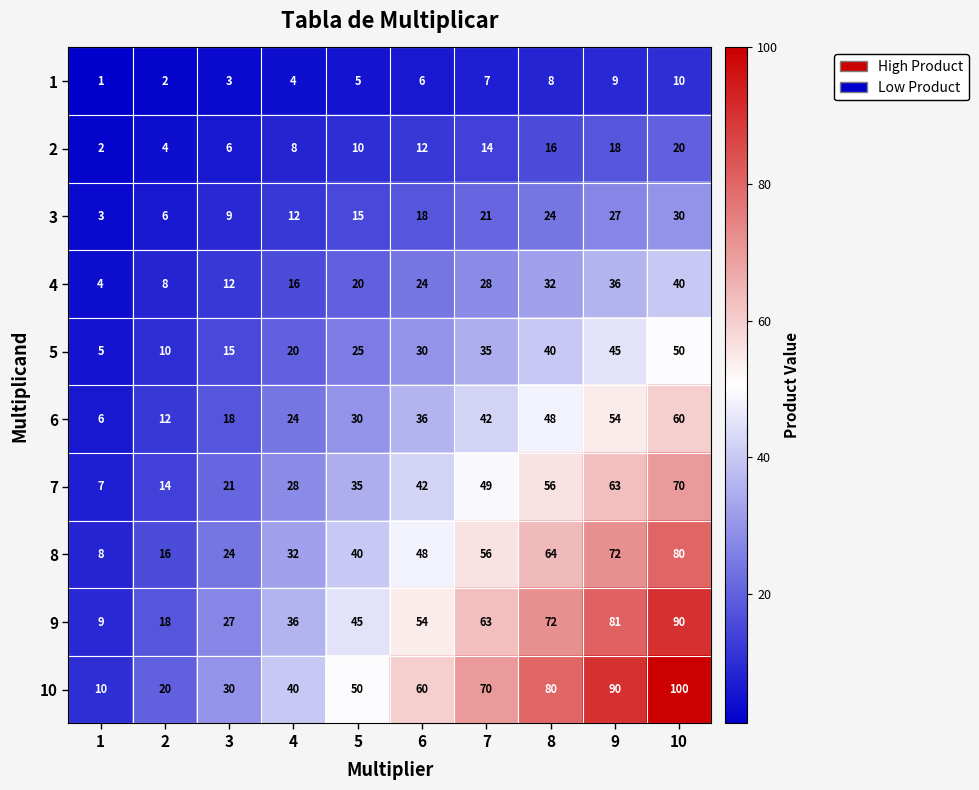

The value of 10 at 2 is 20. True or false?

True